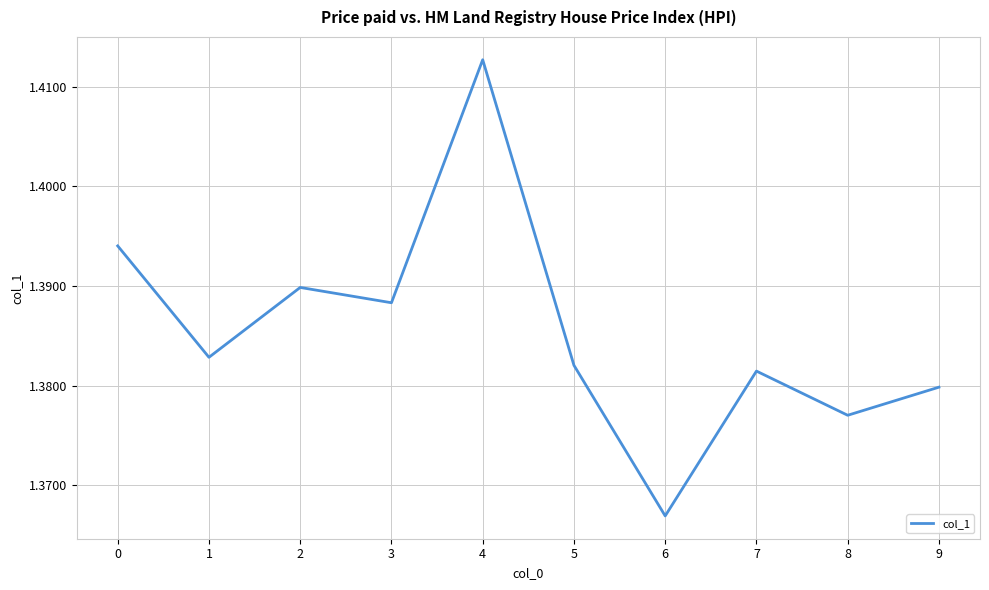

What is the sum of the values at 9 and 2?

2.8